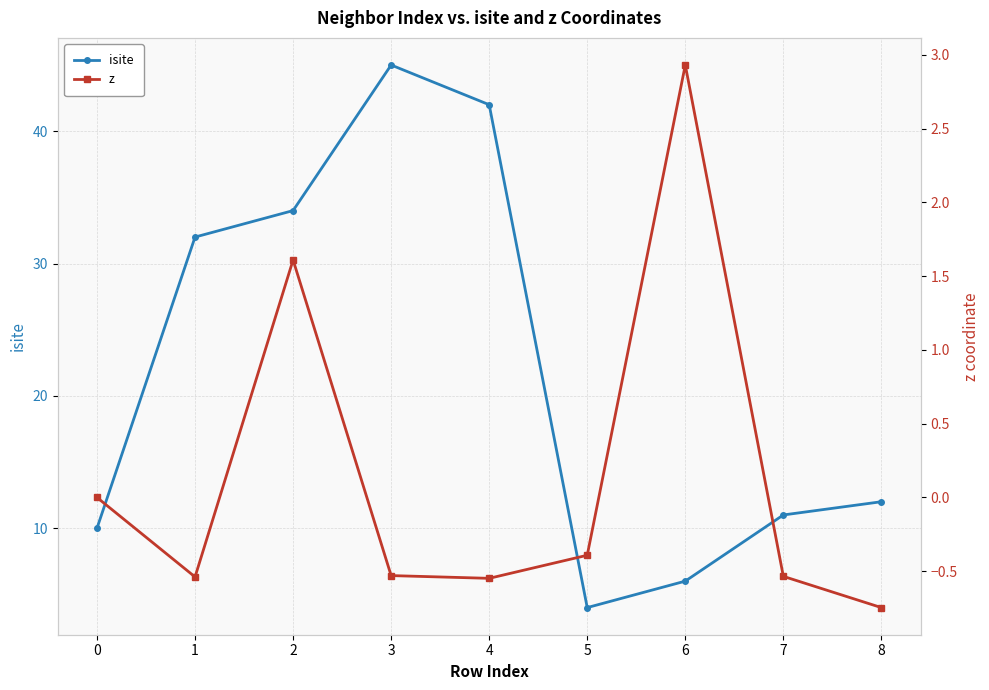

Count the number of categories in the chart.

9